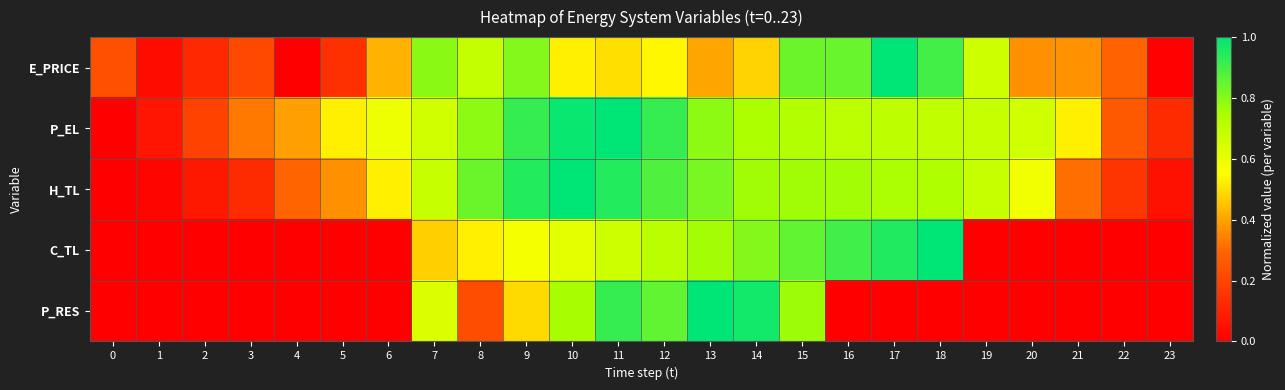

Rank the series by their maximum value, from highest to lowest.

E_PRICE, P_EL, H_TL, C_TL, P_RES